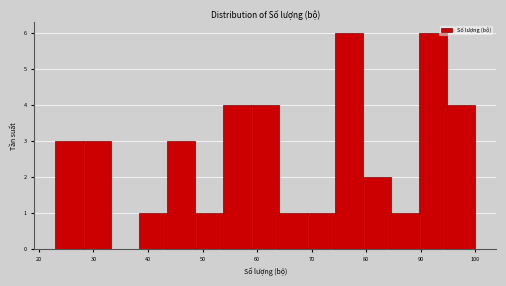

How tall is the bar that spans 49 to 54 on the x-axis? Neither the bar edges nor the heights are printed on the chart, so give them approximately, as read against the axes.

1